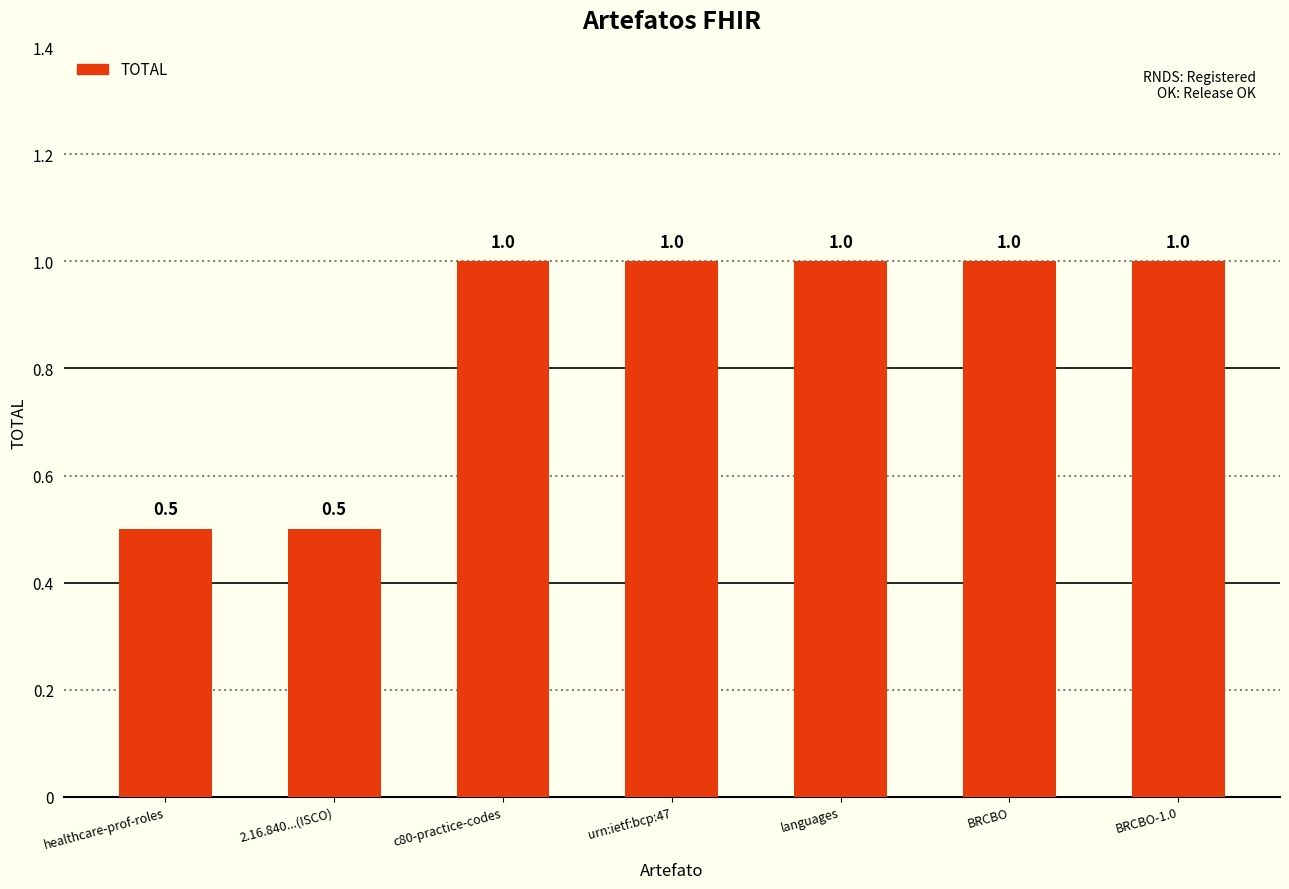

How many series are shown in this chart?

1